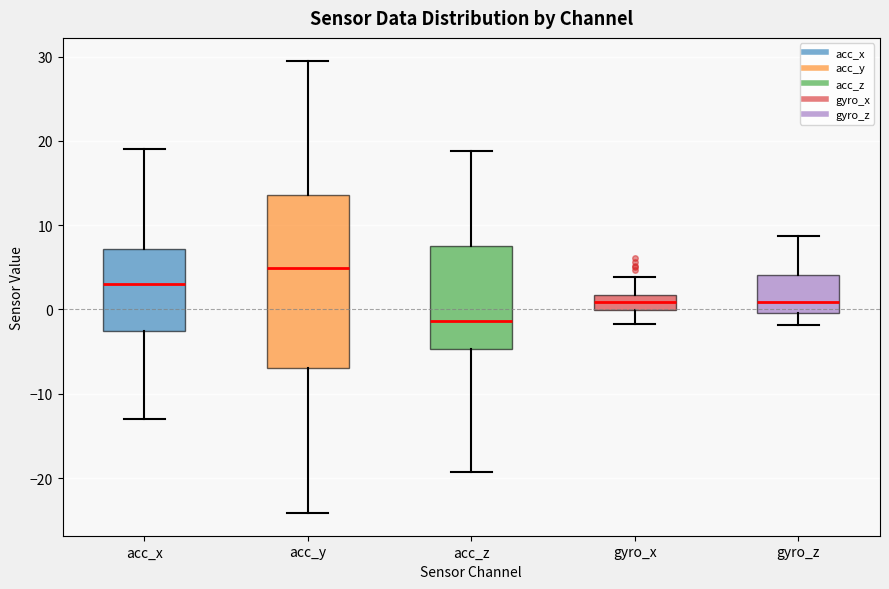

Reading left to right, transcribe this box plot: for each box, give where its median line is, the range the box spans, and where its two whiskers end, as read against the y-axis. The values are not printed on the chart, so give them approximately, as read against the axis.

acc_x: median 3, box -3 to 7, whiskers -13 to 19
acc_y: median 5, box -7 to 14, whiskers -24 to 30
acc_z: median -1, box -5 to 8, whiskers -19 to 19
gyro_x: median 1, box 0 to 2, whiskers -2 to 4
gyro_z: median 1, box 0 to 4, whiskers -2 to 9